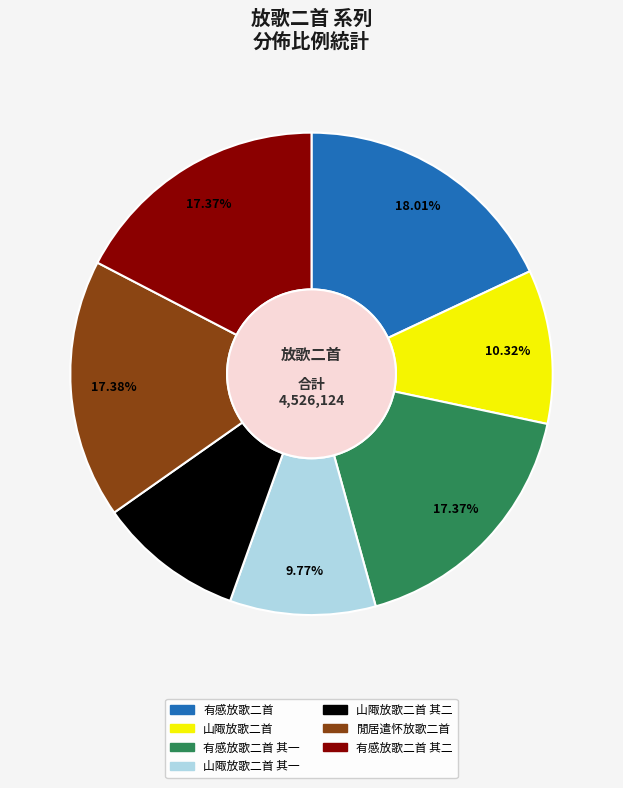

Does any single category account for the majority?

No